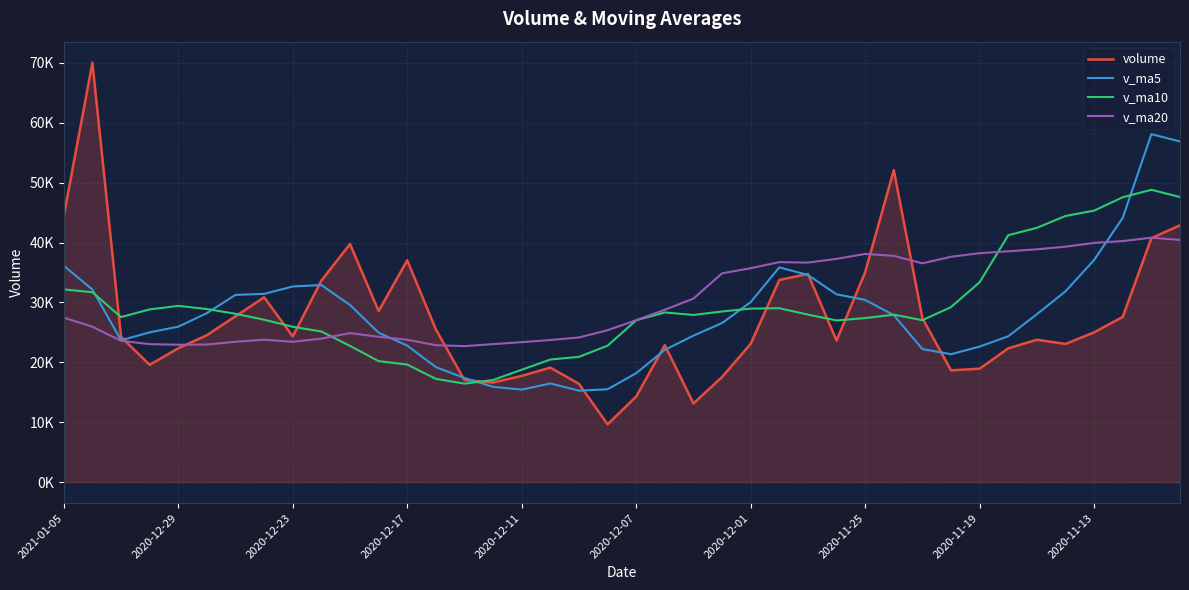

What is the sum of all v_ma10 values?

1168031.7